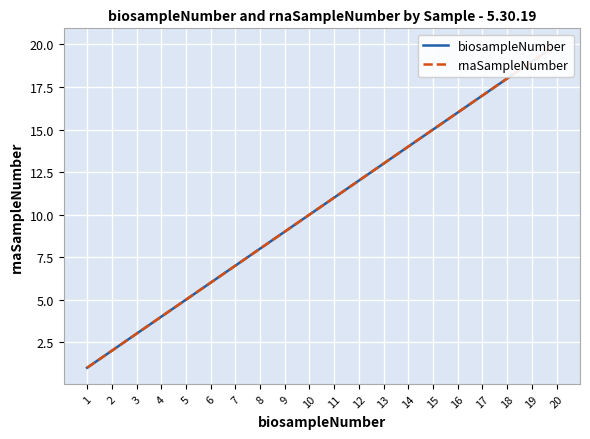

Reading left to right, extract all data points from this chart.

biosampleNumber: 1	2	3	4	5	6	7	8	9	10	11	12	13	14	15	16	17	18	19	20
rnaSampleNumber: 1	2	3	4	5	6	7	8	9	10	11	12	13	14	15	16	17	18	19	20